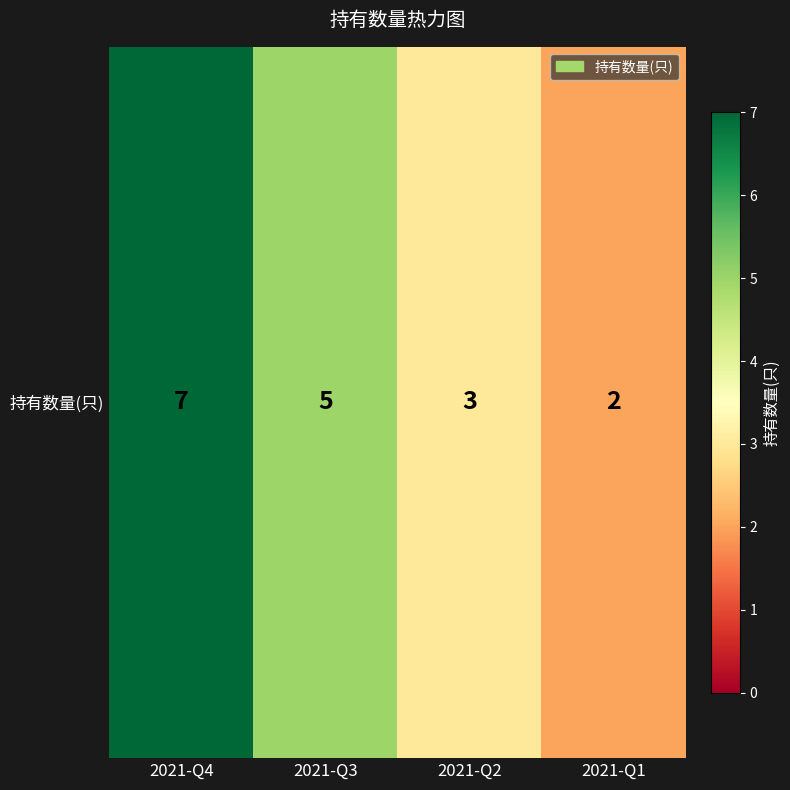

Rank the categories by value from highest to lowest.

2021-Q4, 2021-Q3, 2021-Q2, 2021-Q1